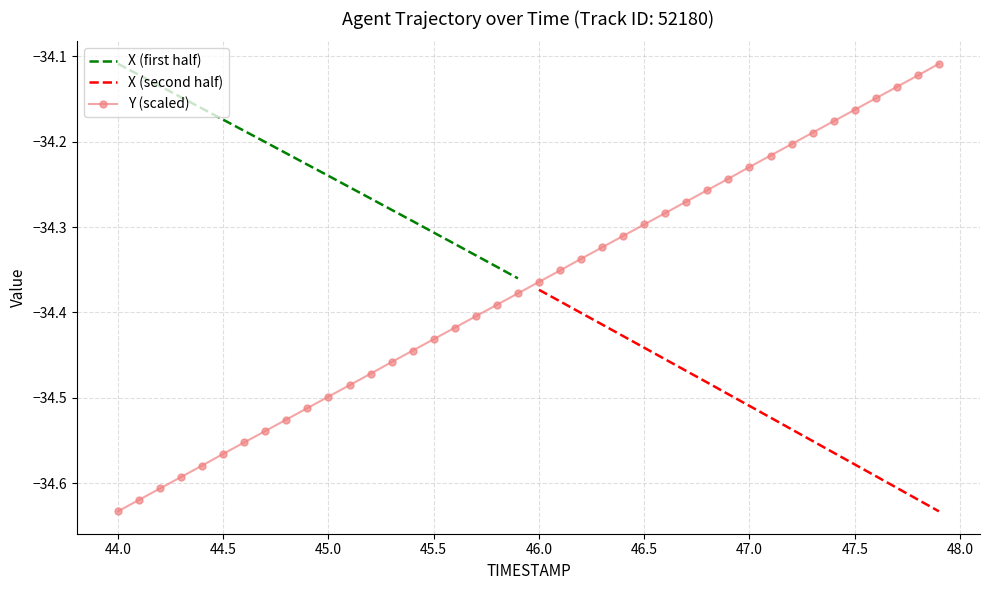

Which category has the lowest value in the Y (scaled) series?

44.0